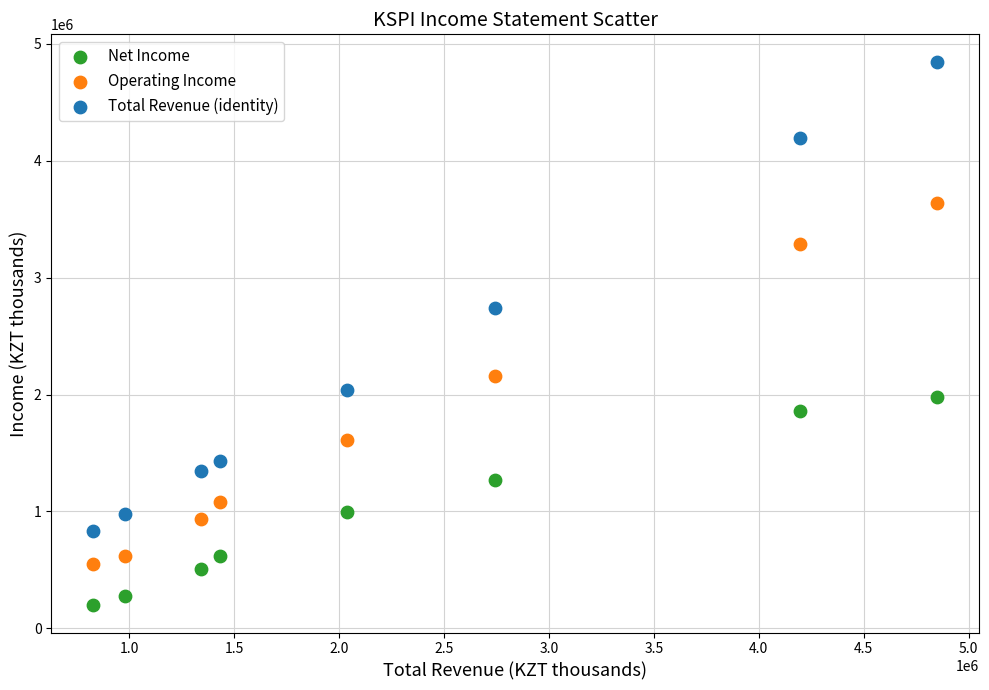

Which series contains the highest Y value?

Total Revenue (identity)